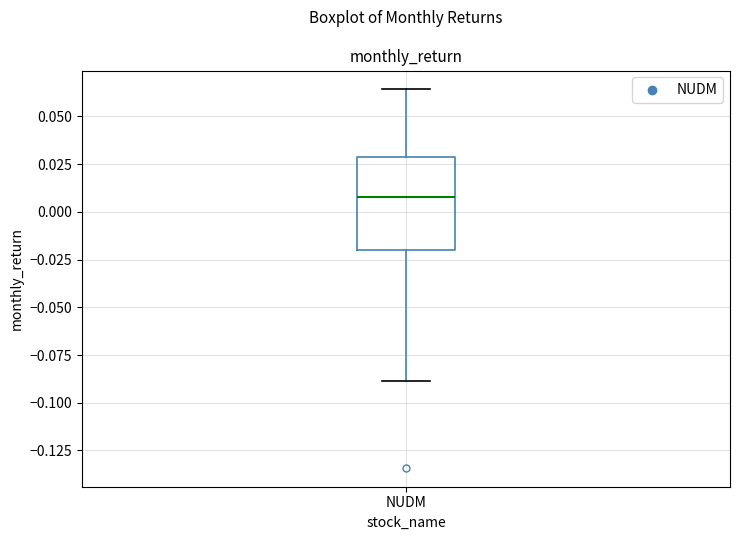

Transcribe this box plot: give where the median line is, the range the box spans, and where the two whiskers end, as read against the y-axis. The values are not printed on the chart, so give them approximately, as read against the axis.

median 0.010, box -0.020 to 0.030, whiskers -0.090 to 0.065